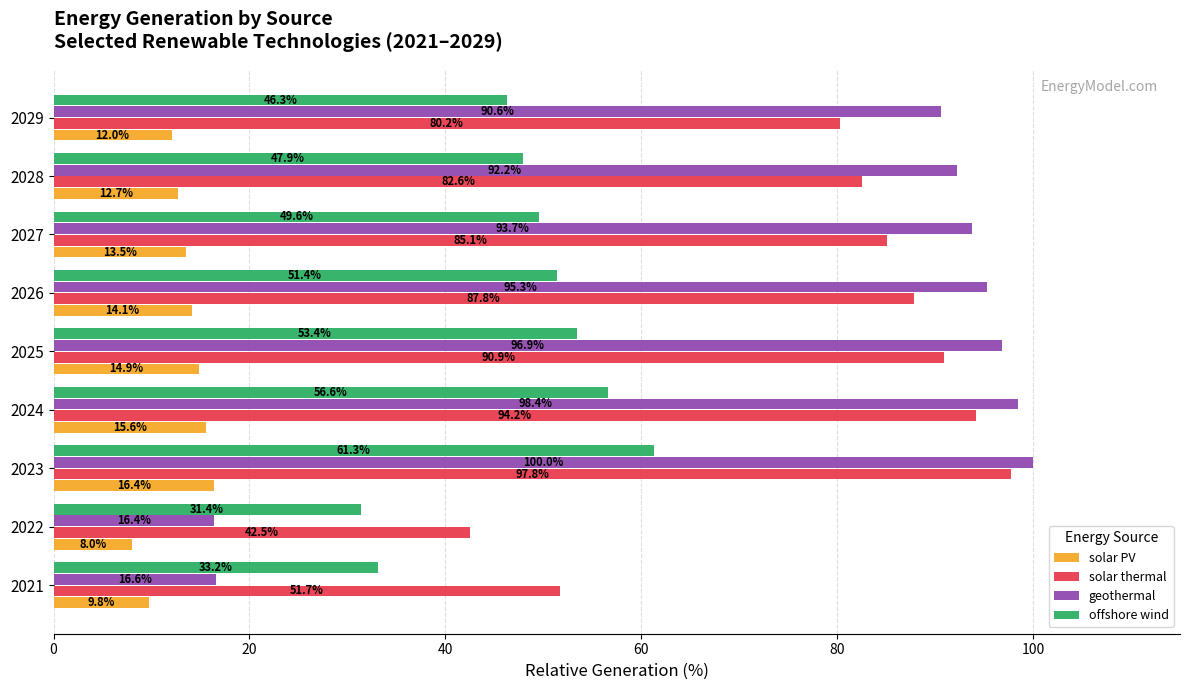

At which category is the sum across all series the highest?

2023